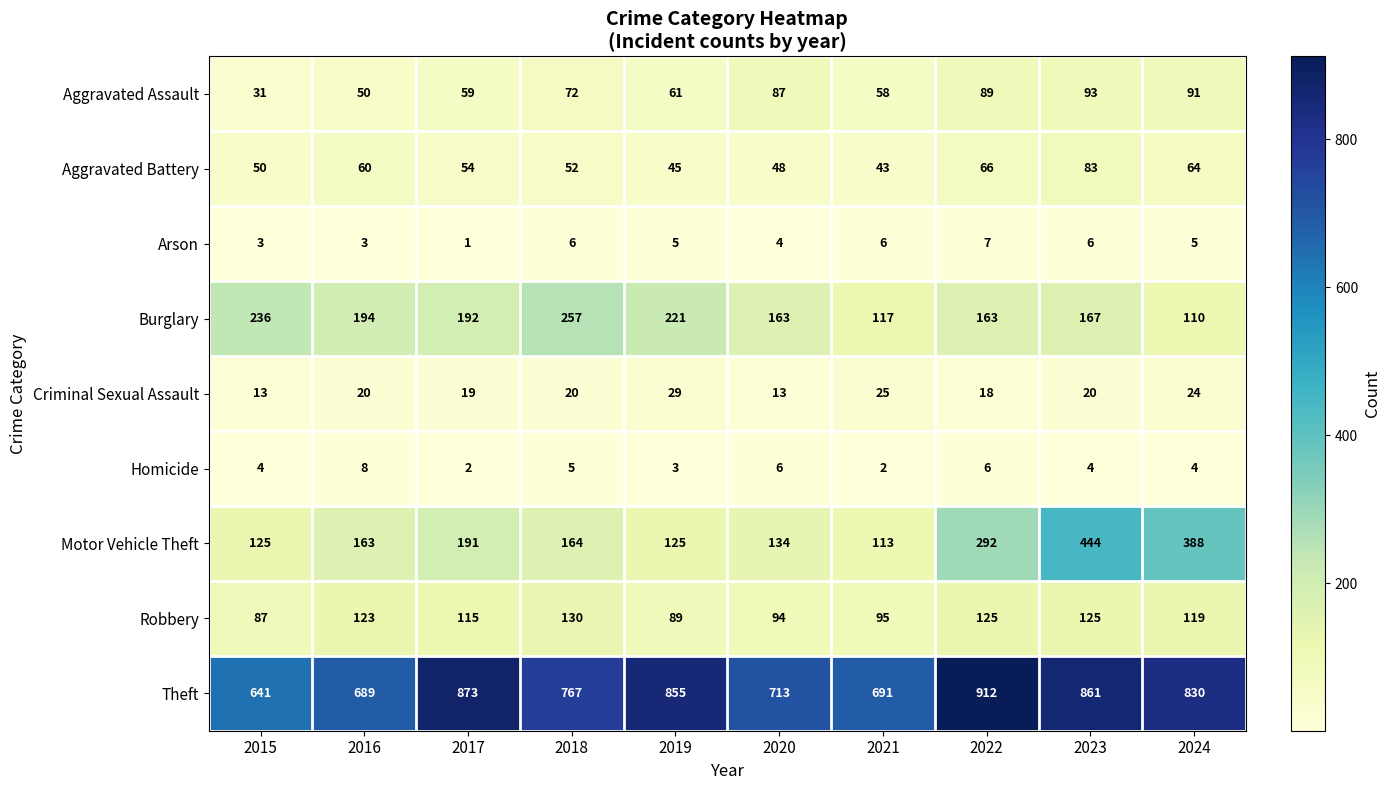

The Burglary series shows 83 at 2016. True or false?

False